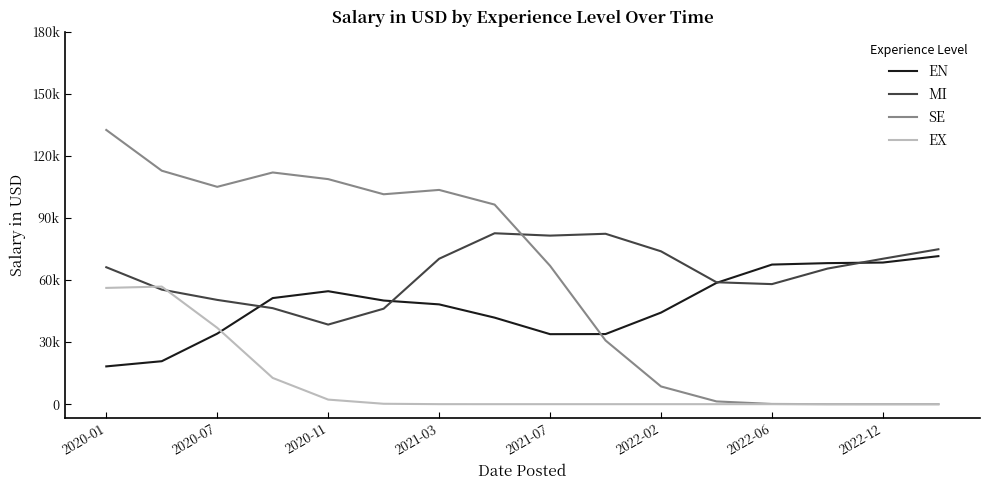

True or false: EN and SE intersect in this chart.

True